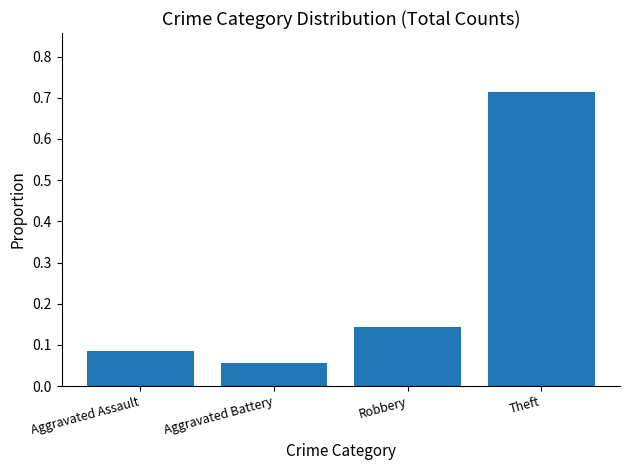

Count the number of data series in this chart.

1